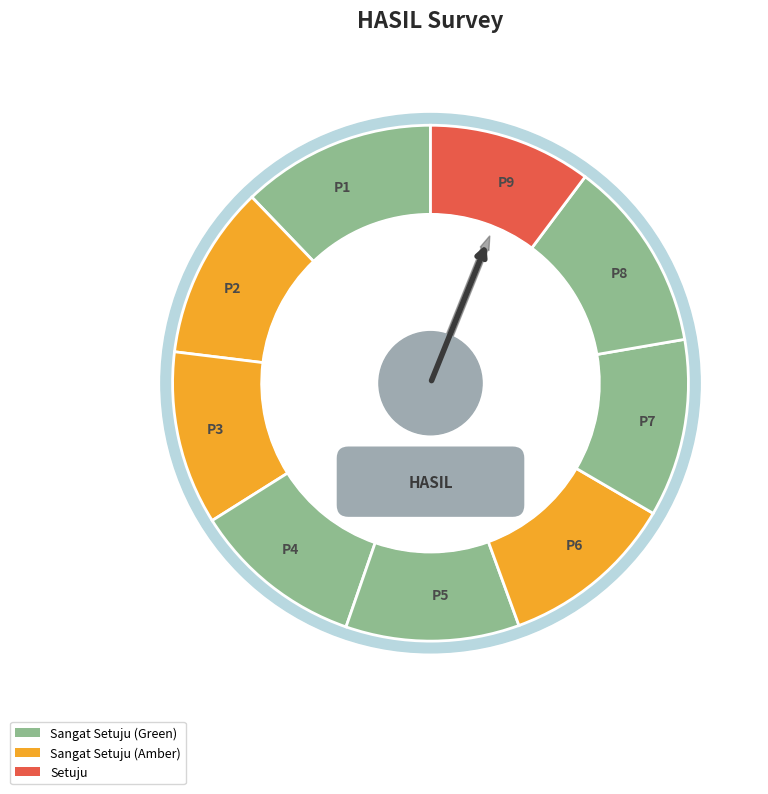

To the nearest percent, what portion does P6 represent?

11%